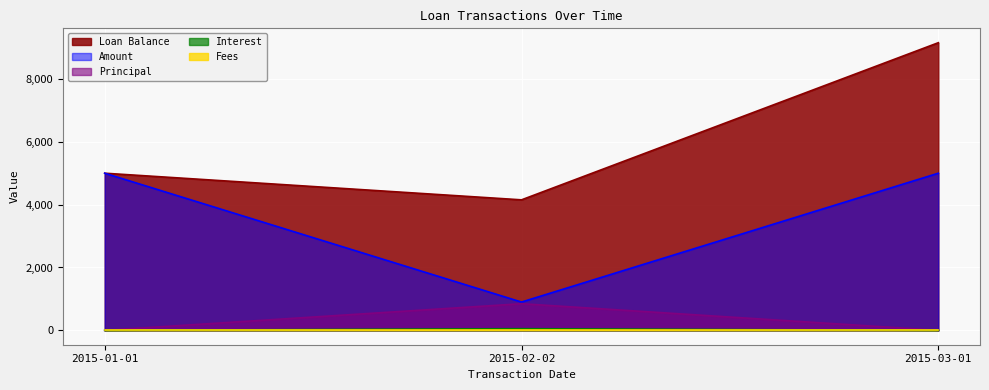

Which series has the widest spread of values?

Loan Balance